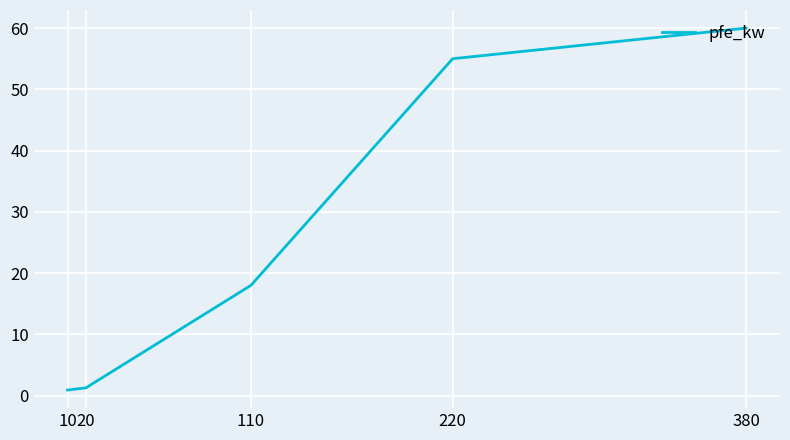

How many values are below 18?

2